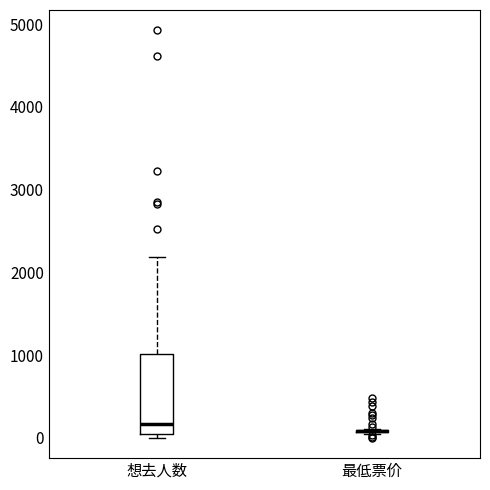

Reading left to right, transcribe this box plot: for each box, give where its median line is, the range the box spans, and where its two whiskers end, as read against the y-axis. The values are not printed on the chart, so give them approximately, as read against the axis.

想去人数: median 200, box 0 to 1000, whiskers 0 (just below the box's lower edge) to 2200
最低票价: box collapsed to a line at 100, whiskers 0 to 100